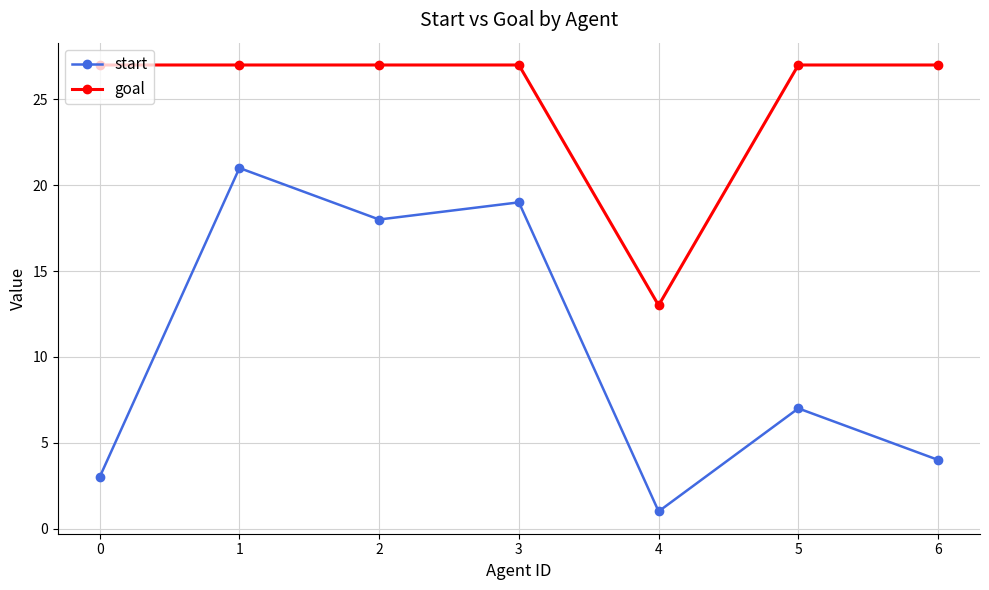

What are all the series names shown in the legend?

start, goal